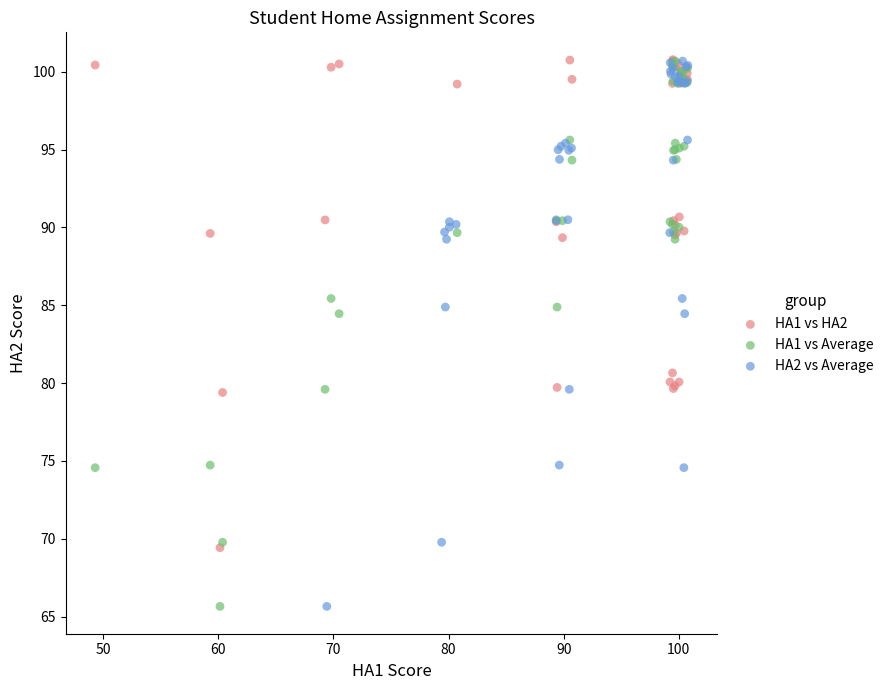

What are all the series names shown in the legend?

HA1 vs HA2, HA1 vs Average, HA2 vs Average